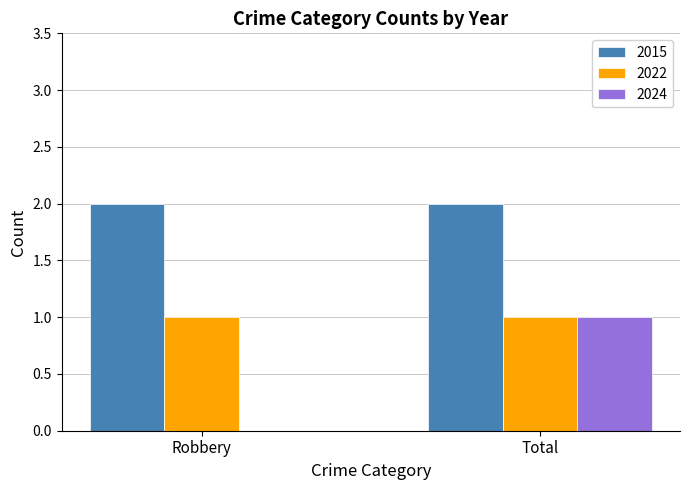

Are the bars horizontal?

No